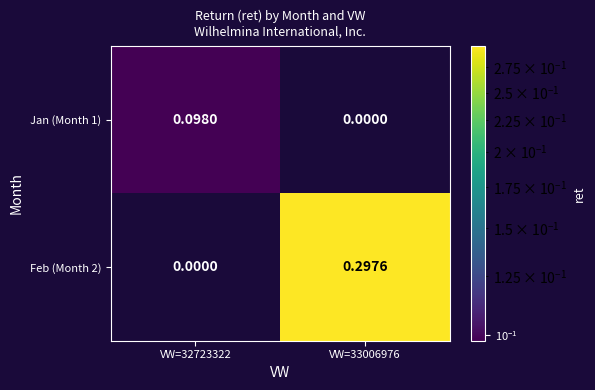

Which has a higher value, VW=32723322 or VW=33006976?

VW=32723322